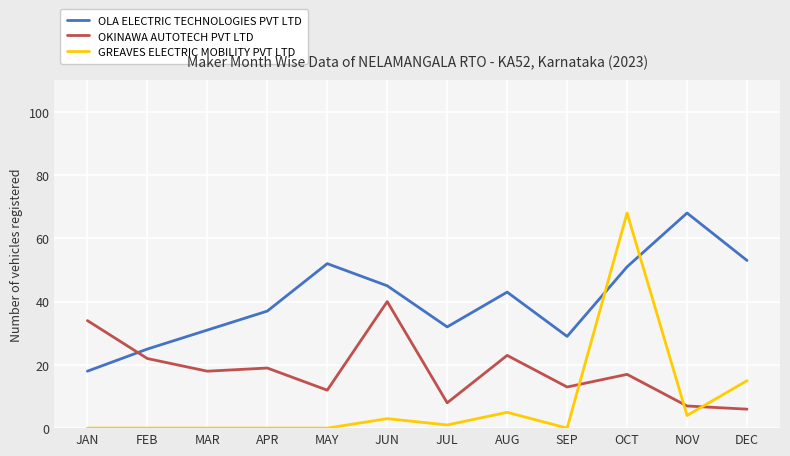

What is the approximate value of OLA ELECTRIC TECHNOLOGIES PVT LTD at JUN?

45